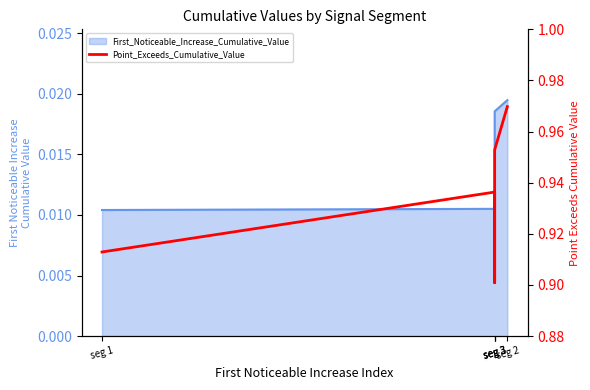

What is the value of the 2nd point from the left?

0.9